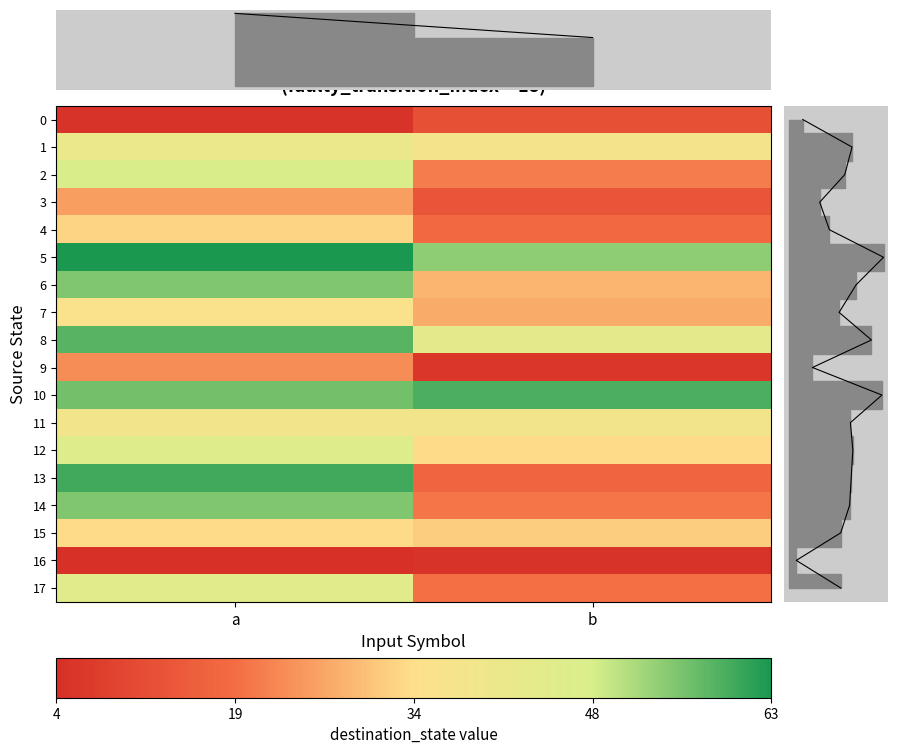

Is it true that 0 equals 5 at a?

True